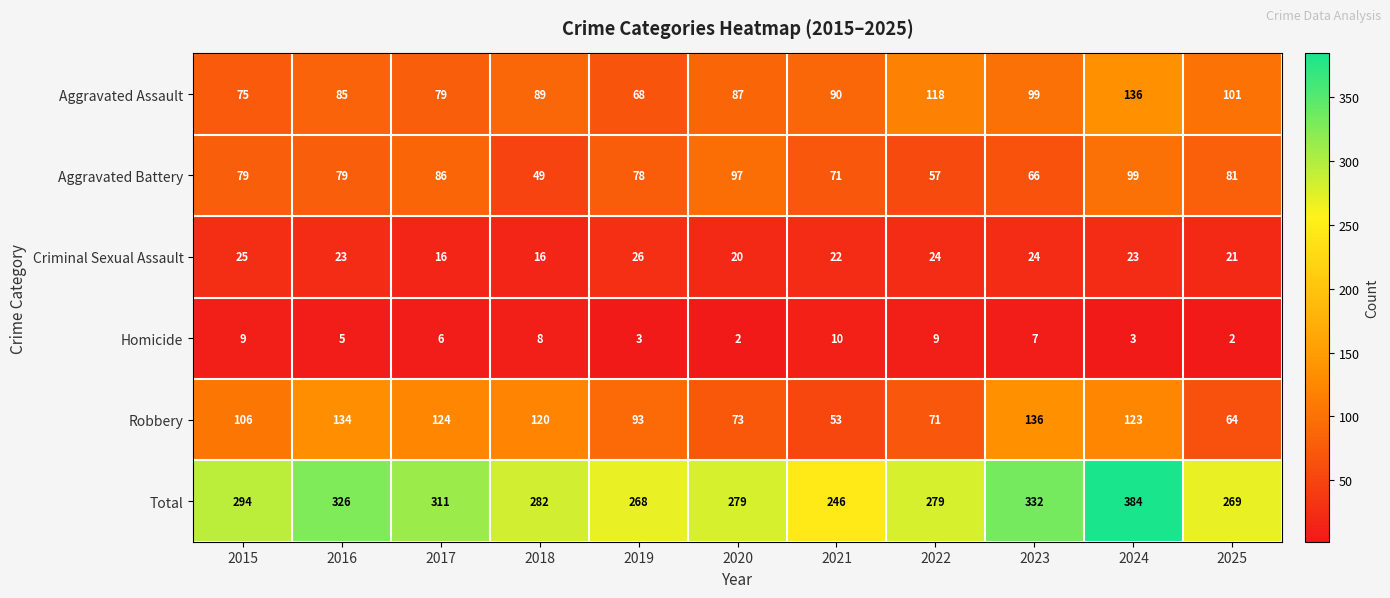

Which series has the largest range (max minus min)?

Total